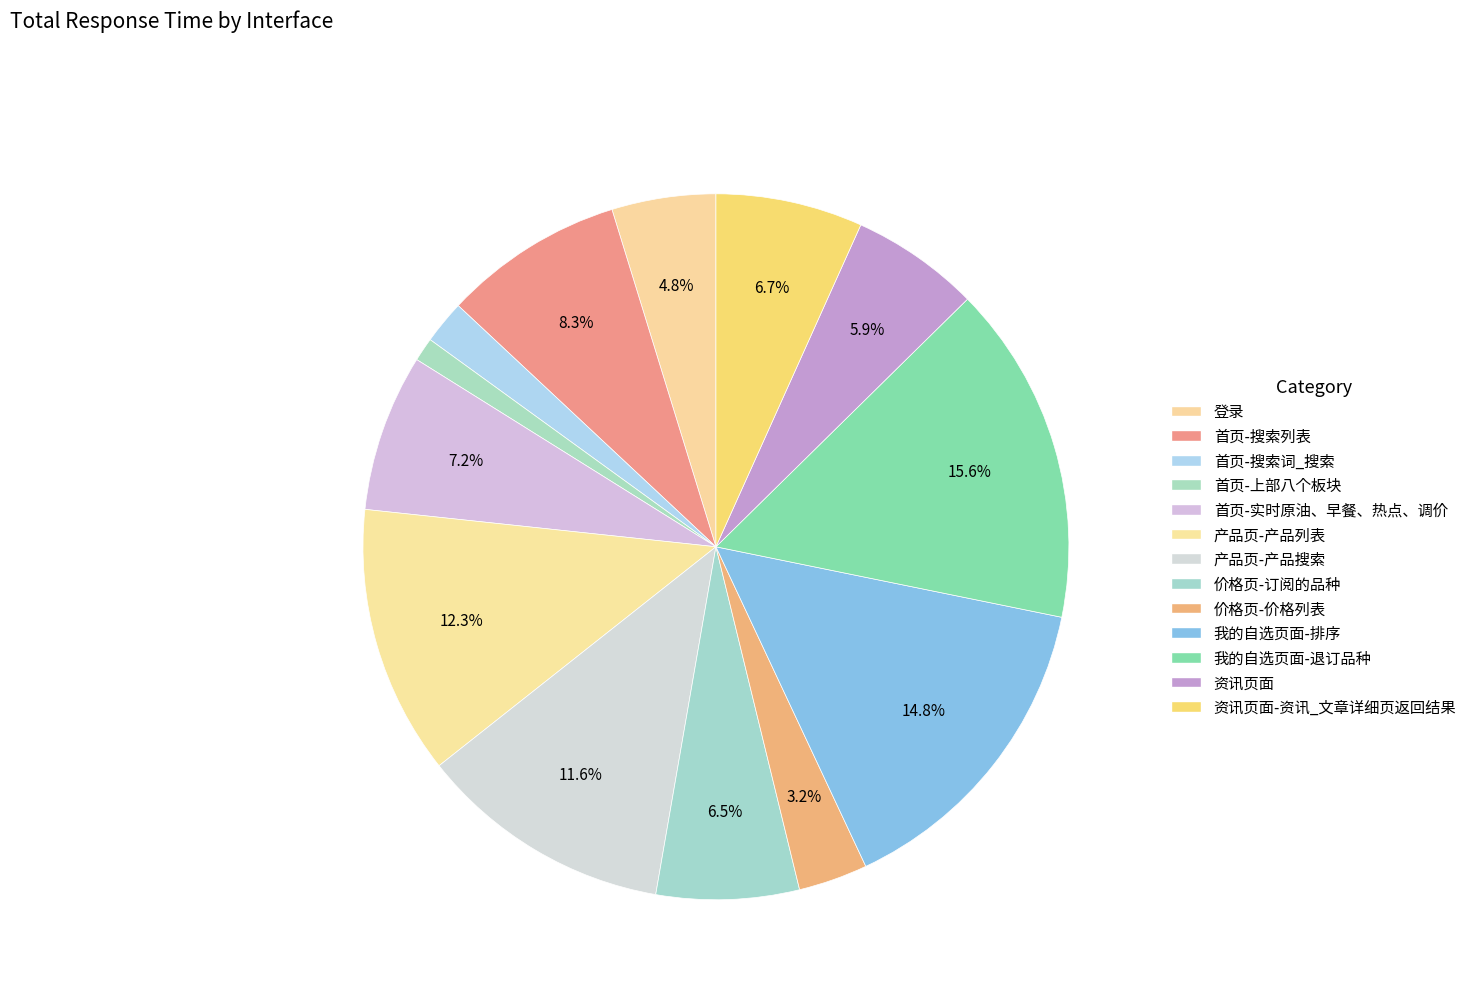

How many slices are in this pie chart?

13